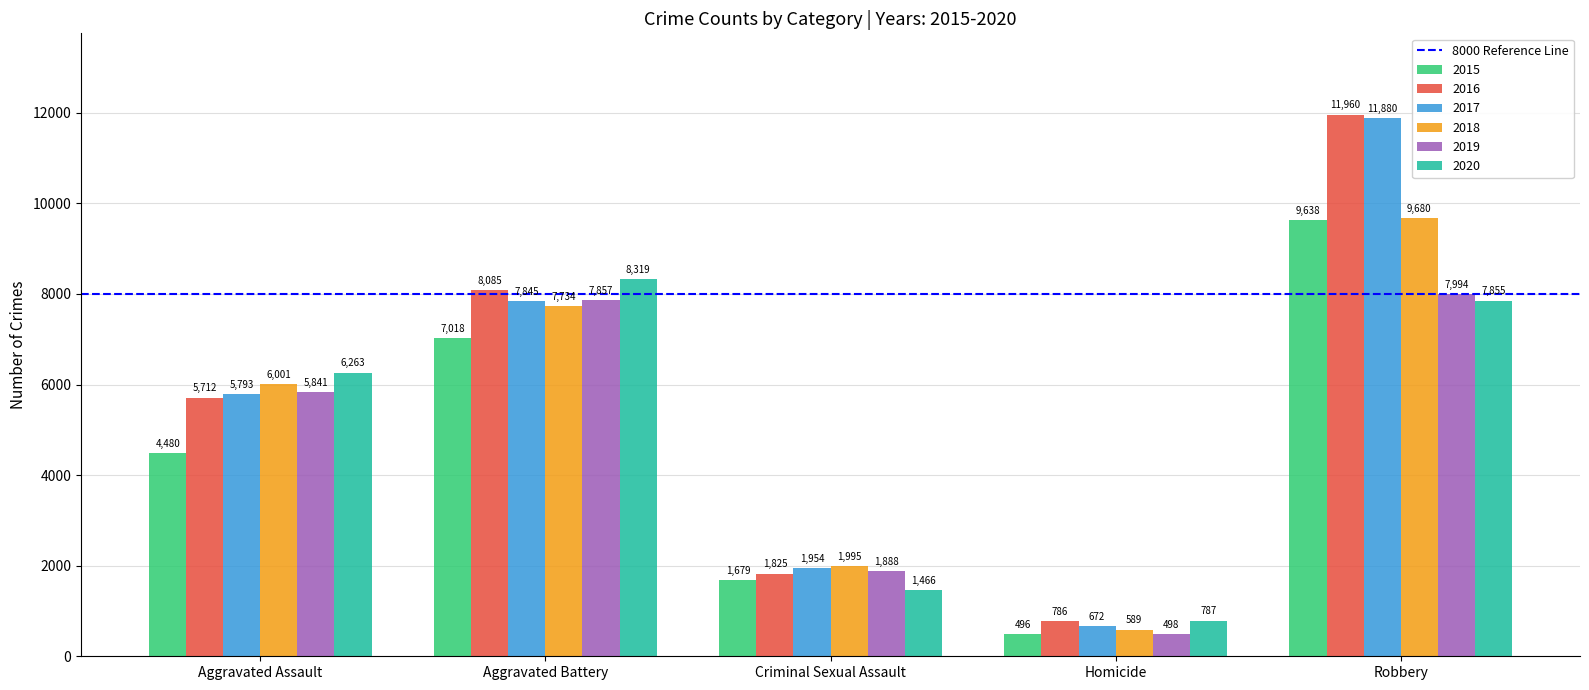

The 2016 series shows 8085 at Aggravated Battery. True or false?

True